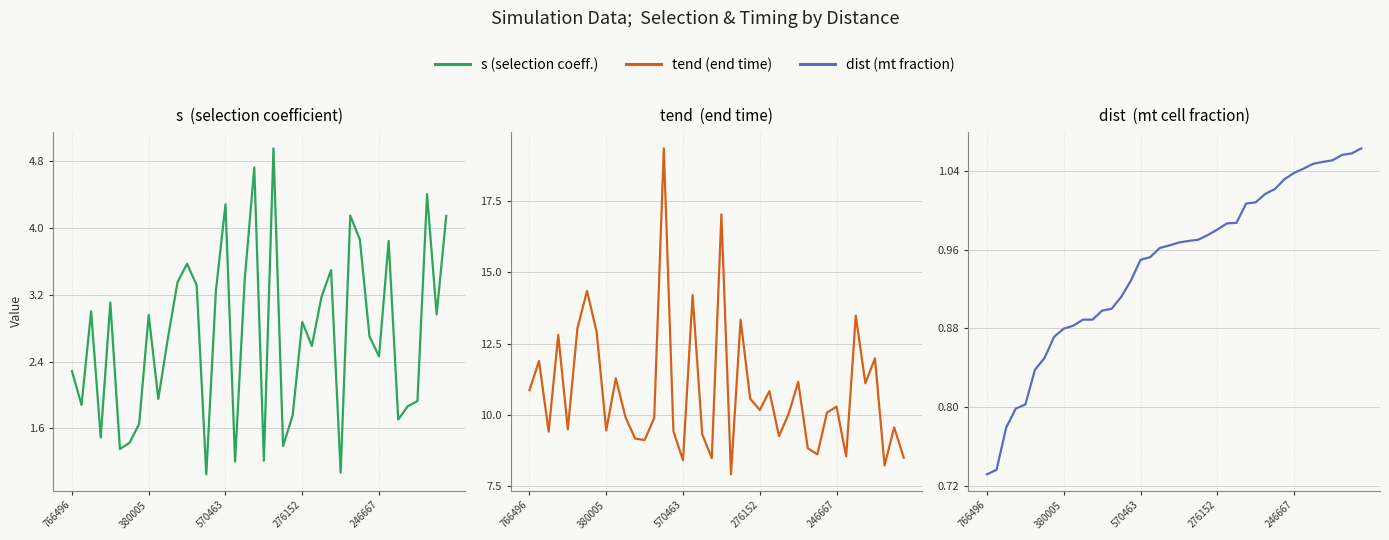

At which category is the sum across all series the highest?

14